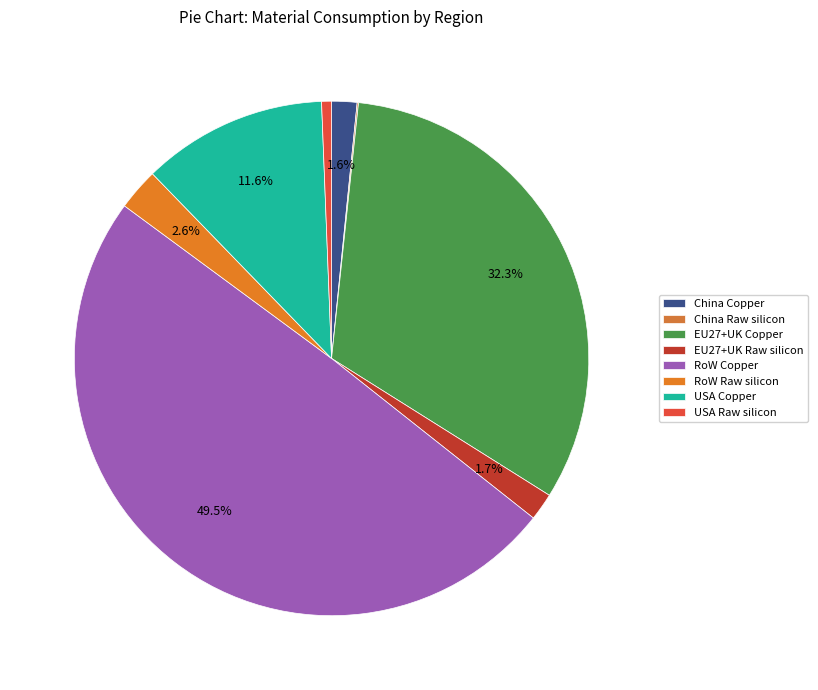

To the nearest percent, what is the average slice percentage?

12%